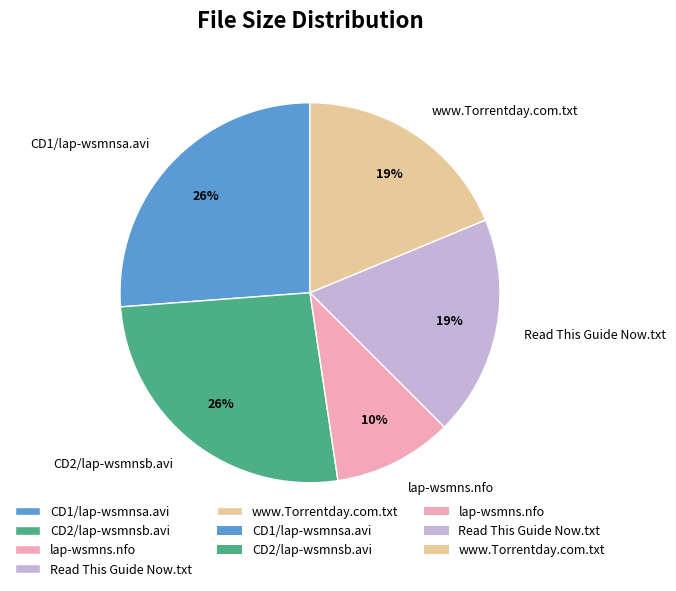

Is there any slice that represents more than half of the pie?

No